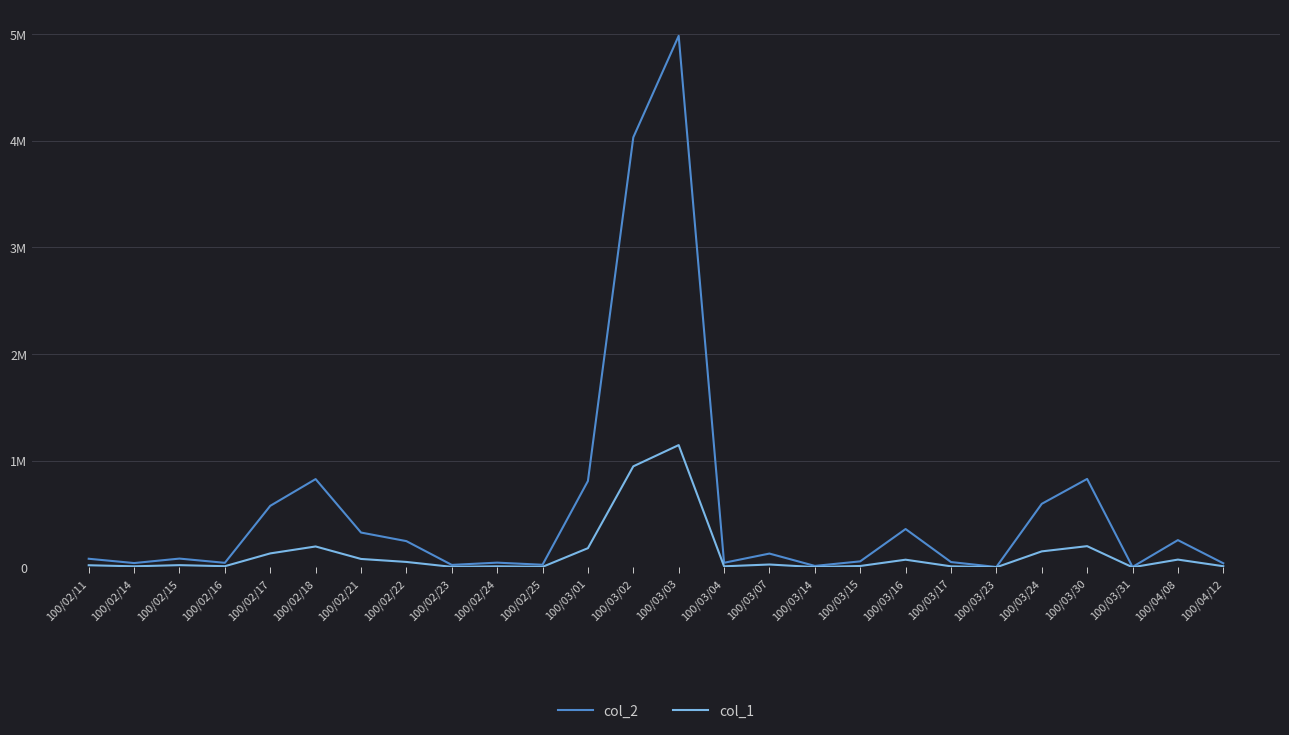

Which category has the highest value across all series?

100/03/03